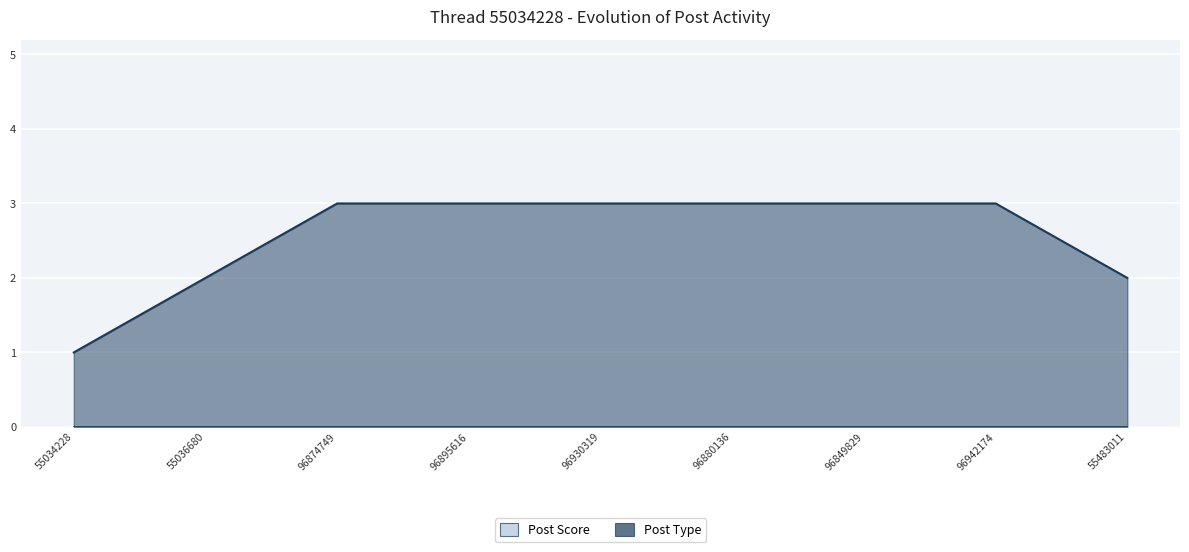

Approximately how many times larger is the value at 96895616 compared to 96880136?

1.0